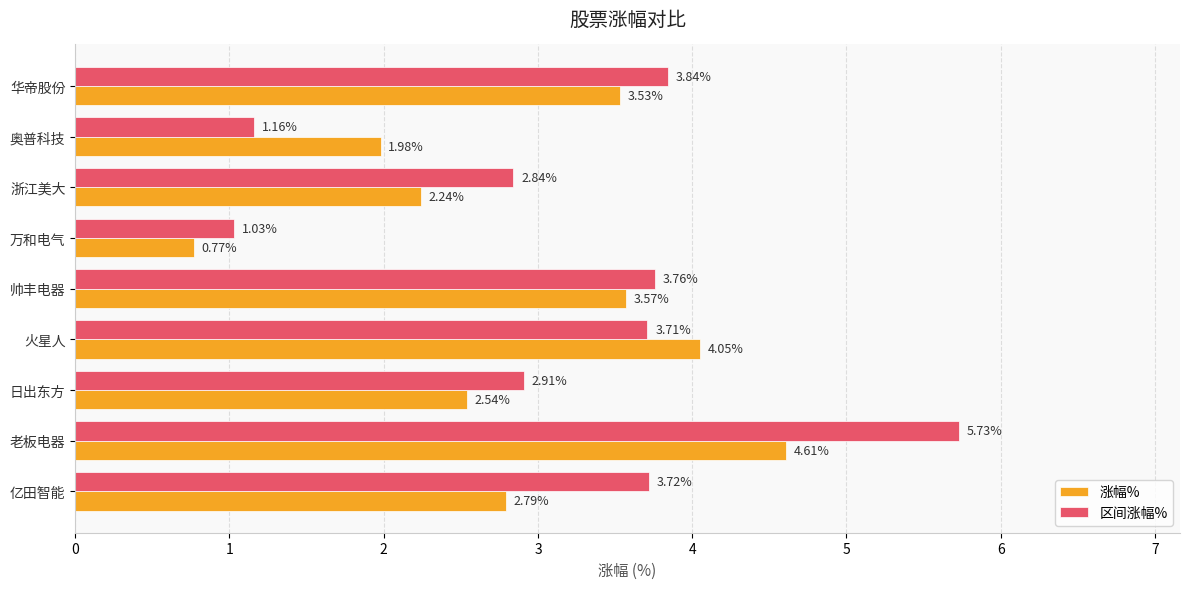

At which category does the chart reach its peak across all series?

老板电器